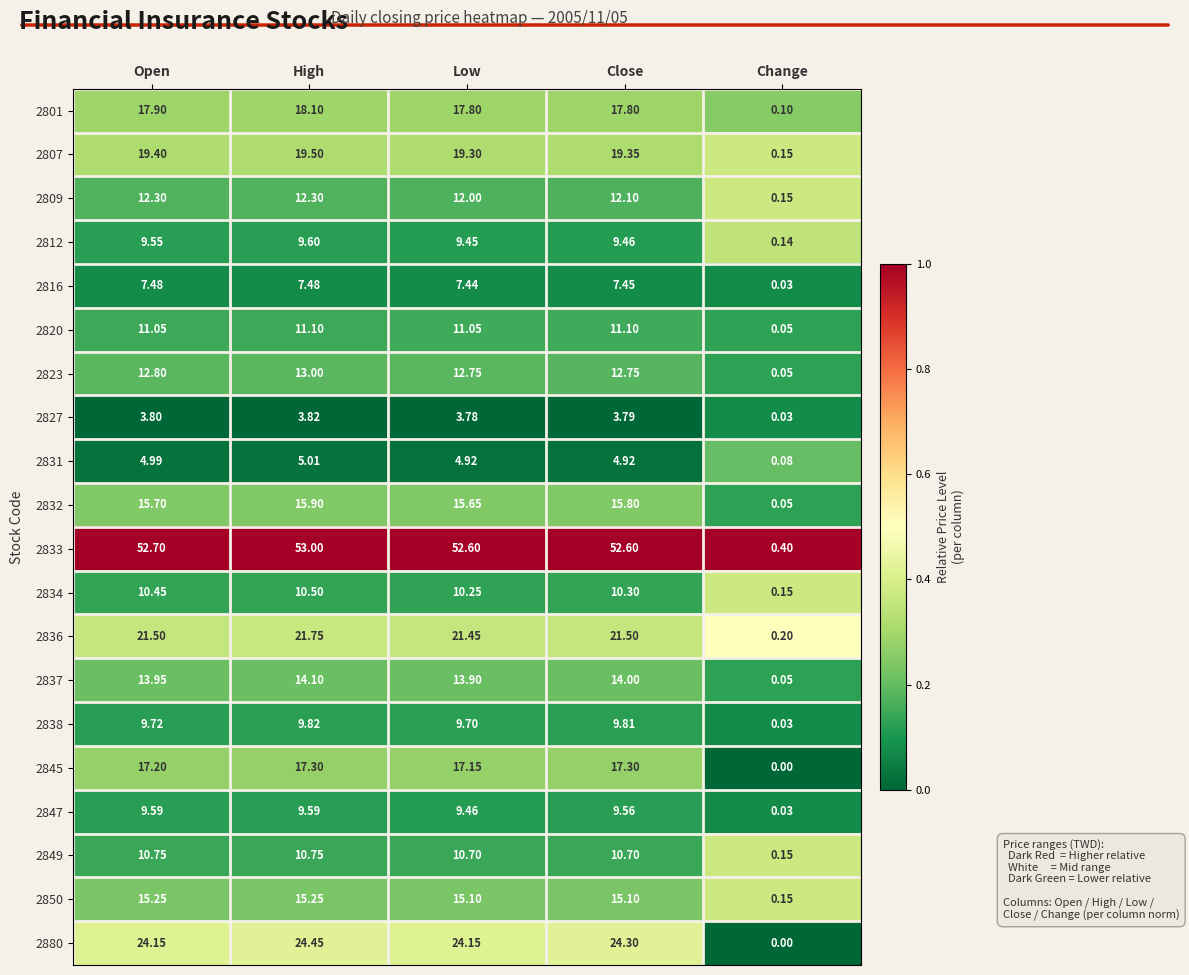

List the labels in order of 2812 value, smallest first.

Change, Low, Close, Open, High